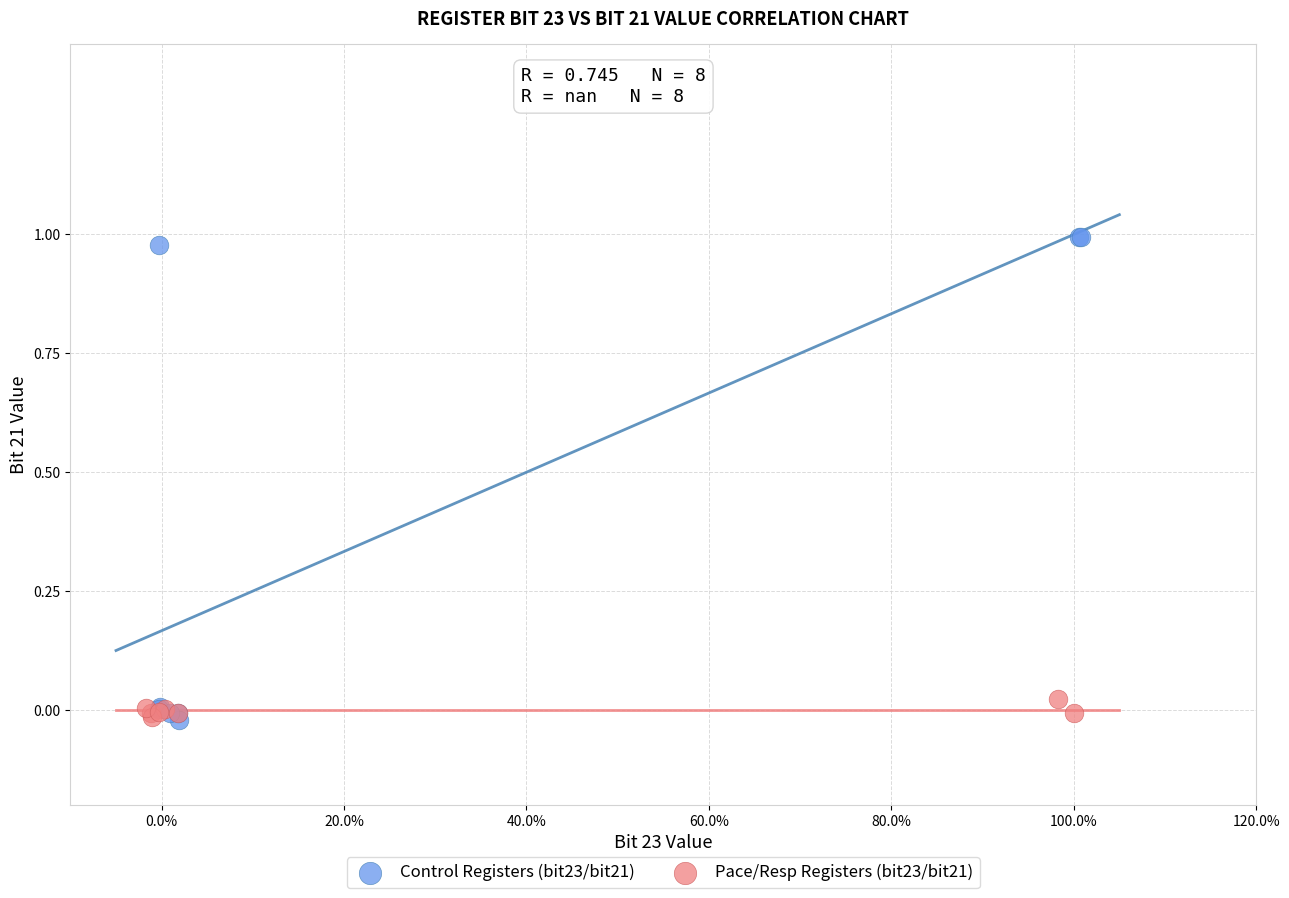

Which series has the widest spread of Y values?

Control Registers (bit23/bit21)